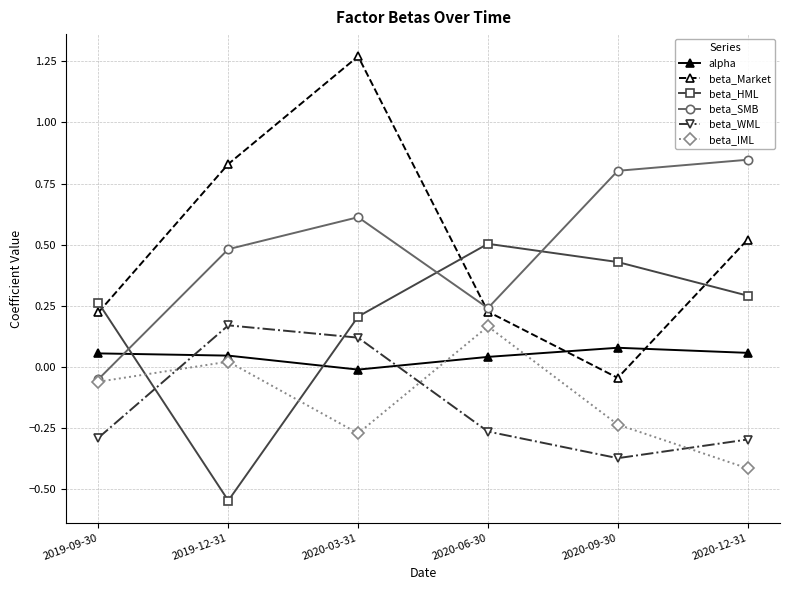

Where do beta_HML and alpha first cross each other?

2019-09-30 and 2019-12-31